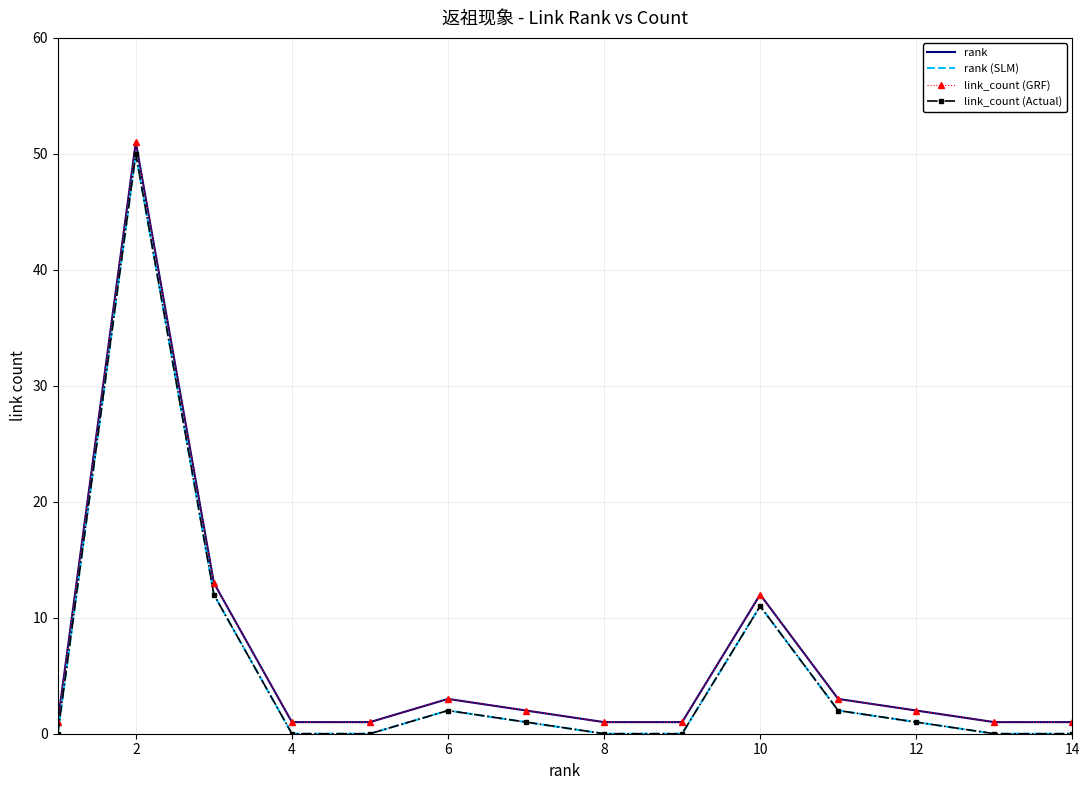

Reading left to right, list all the values displayed in this chart.

rank: 1	51	13	1	1	3	2	1	1	12	3	2	1	1
rank (SLM): 0	50	12	0	0	2	1	0	0	11	2	1	0	0
link_count (GRF): 1	51	13	1	1	3	2	1	1	12	3	2	1	1
link_count (Actual): 0	50	12	0	0	2	1	0	0	11	2	1	0	0